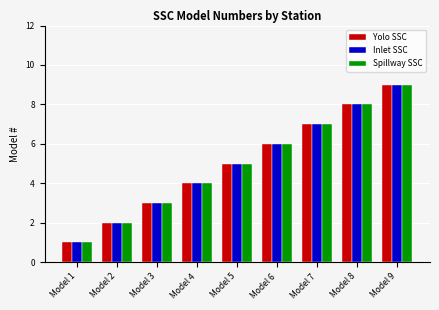

What is the difference between the maximum and second lowest values in the Inlet SSC series?

7